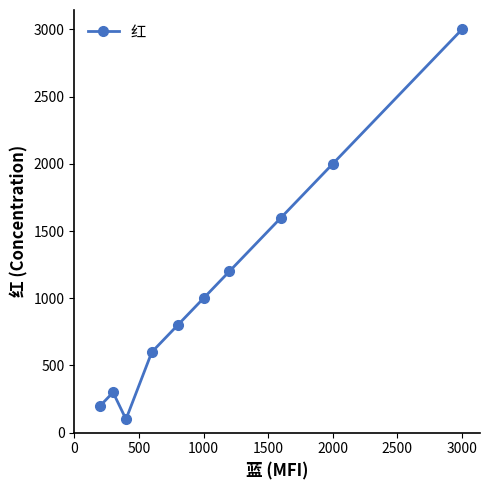

What is the value of the 9th point from the left?

2000